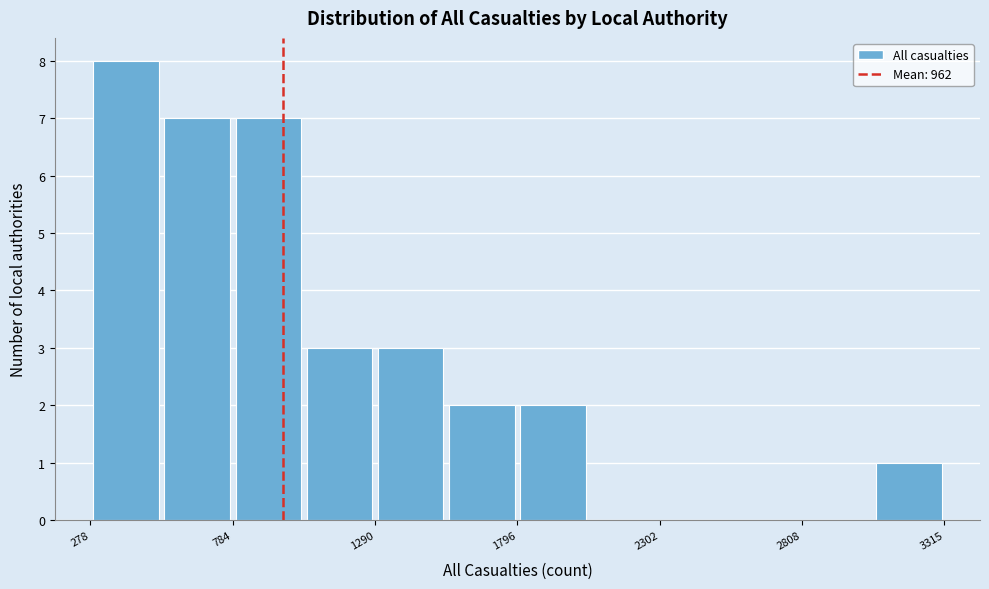

Around what value on the x-axis is the tallest bar? Give the approximate position of its centre, as read against the axis.

400